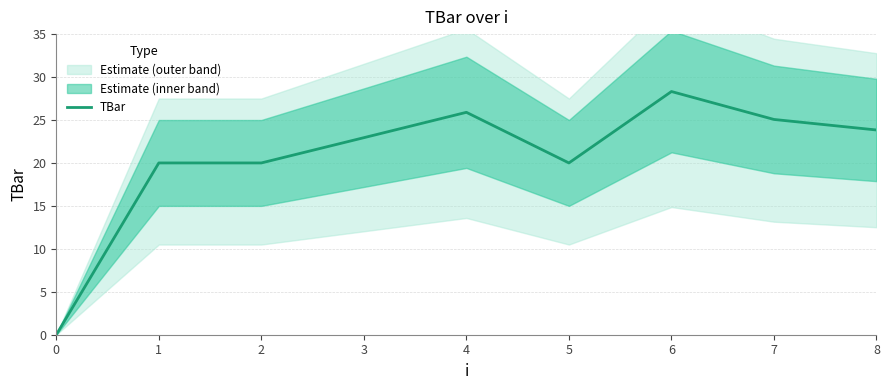

How many lines are shown in the chart?

1